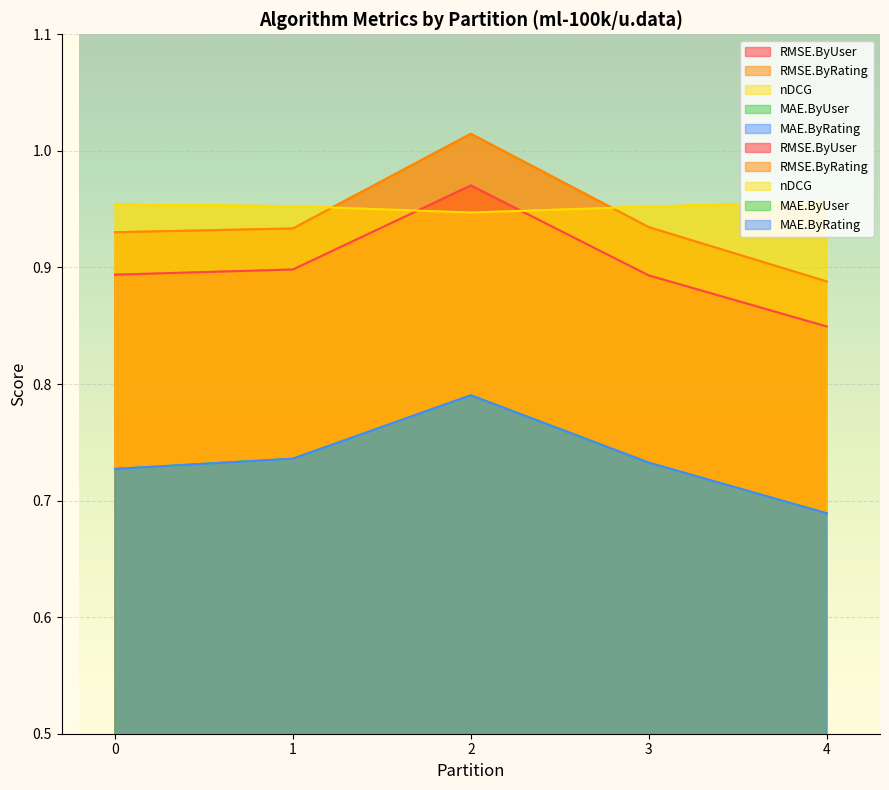

How many lines are shown in the chart?

5